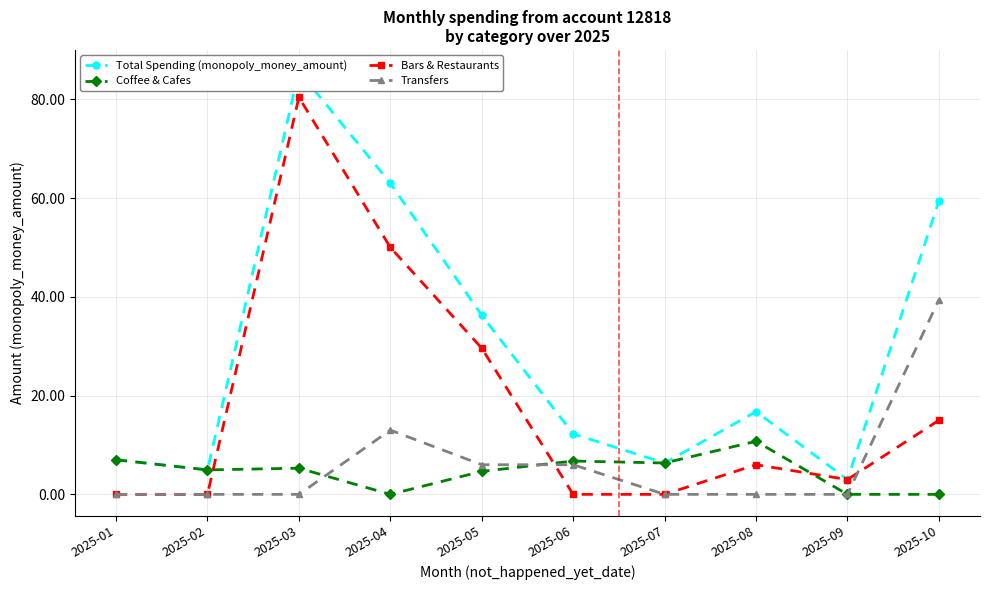

Is the value of Transfers at 2025-10 greater than the value of Coffee & Cafes at 2025-01?

Yes